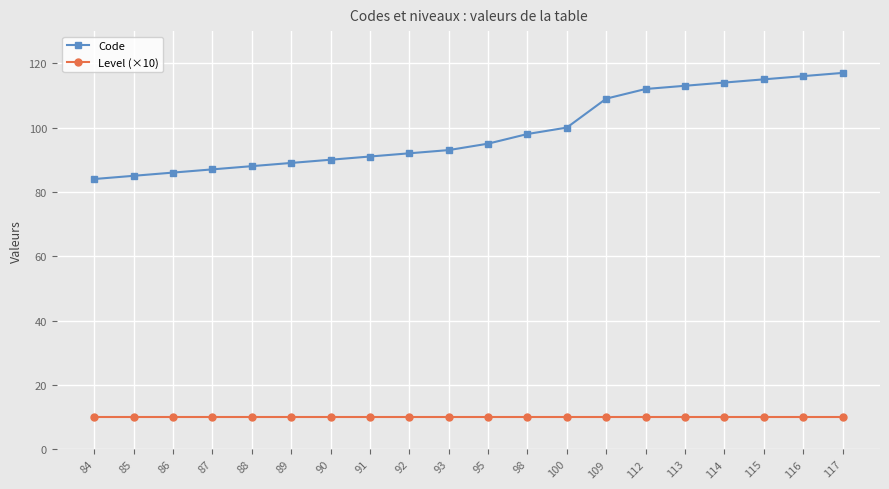

True or false: Level (×10) and Code intersect in this chart.

False